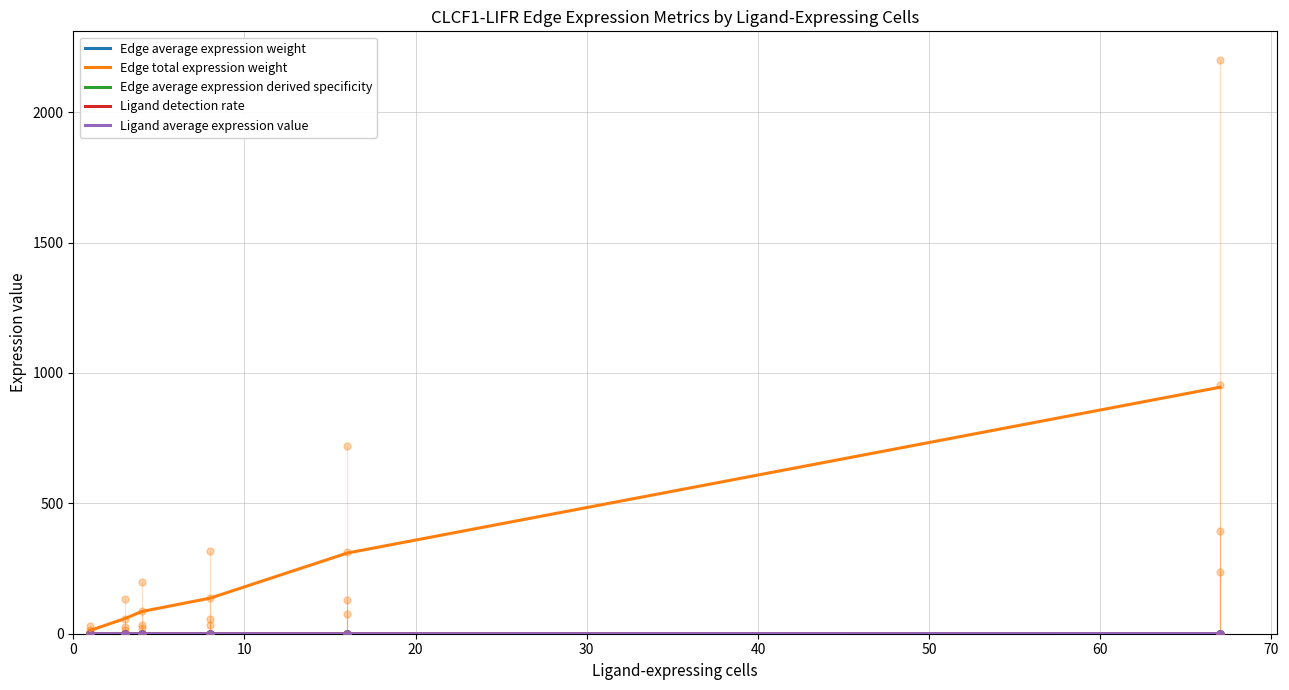

What is the total value across all series at 40?

309.3